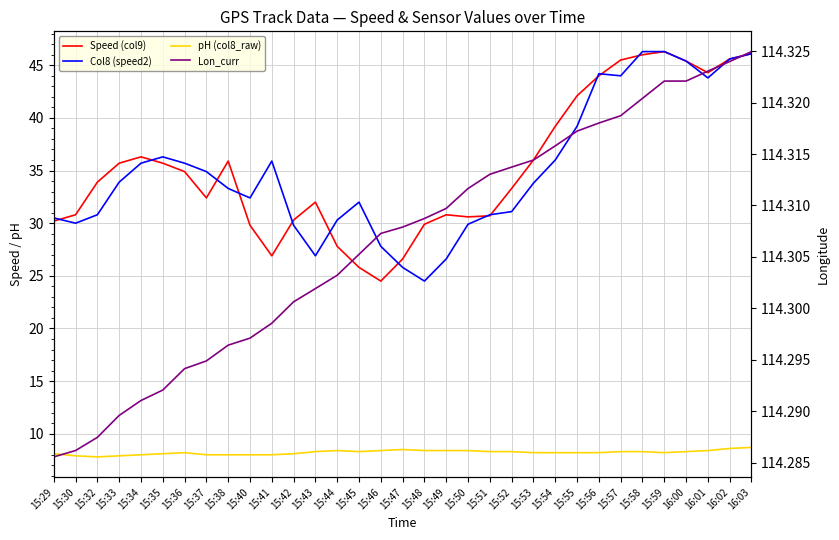

What are all the series names shown in the legend?

Speed (col9), Col8 (speed2), pH (col8_raw), Lon_curr